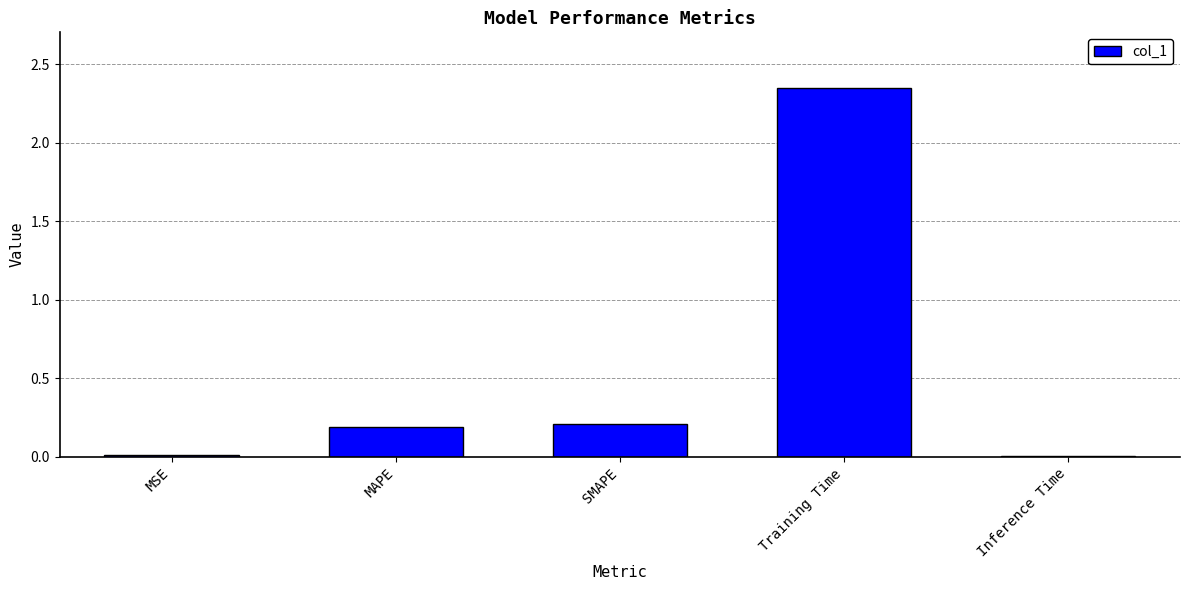

The value at MSE is 0.0. True or false?

True